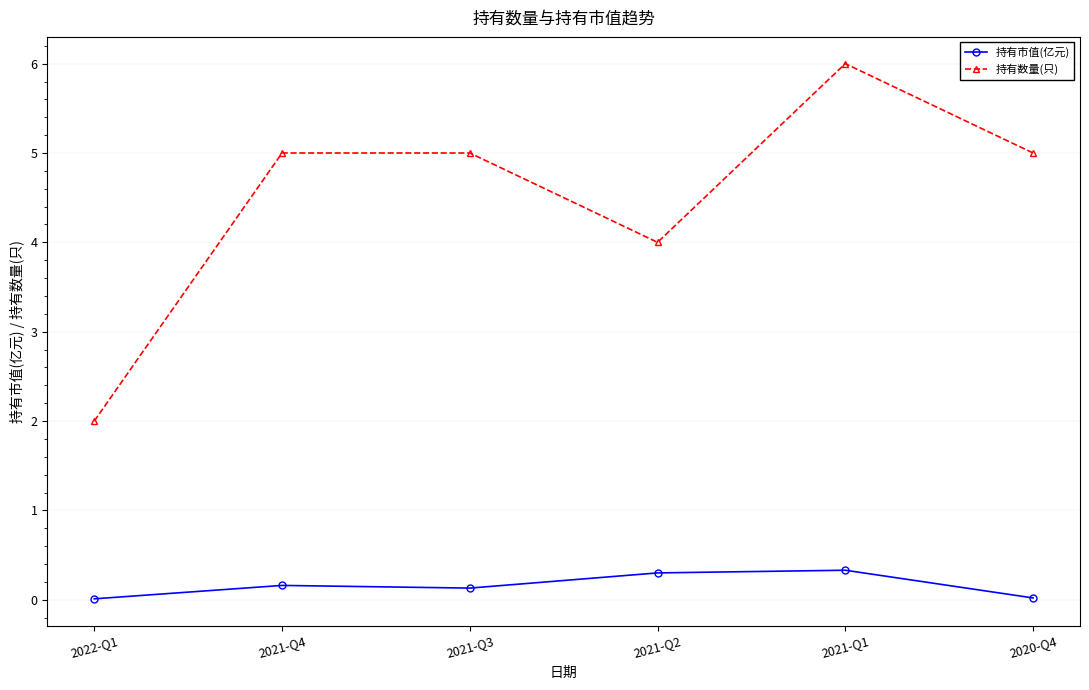

At which category is the sum across all series the highest?

2021-Q1